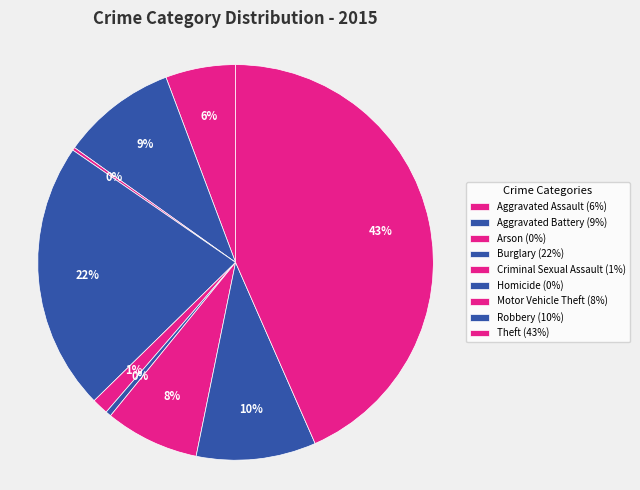

How many slices are in this pie chart?

9